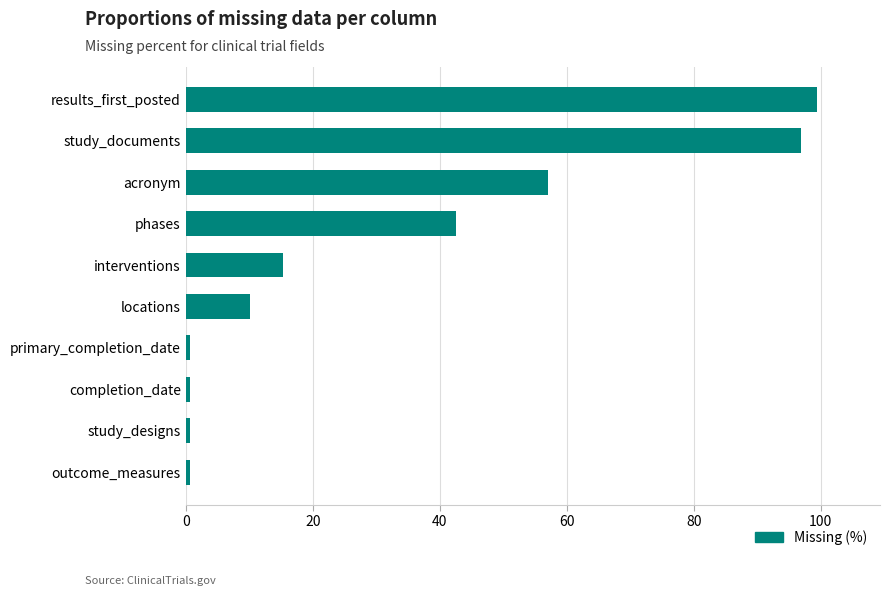

Count the number of categories in the chart.

10